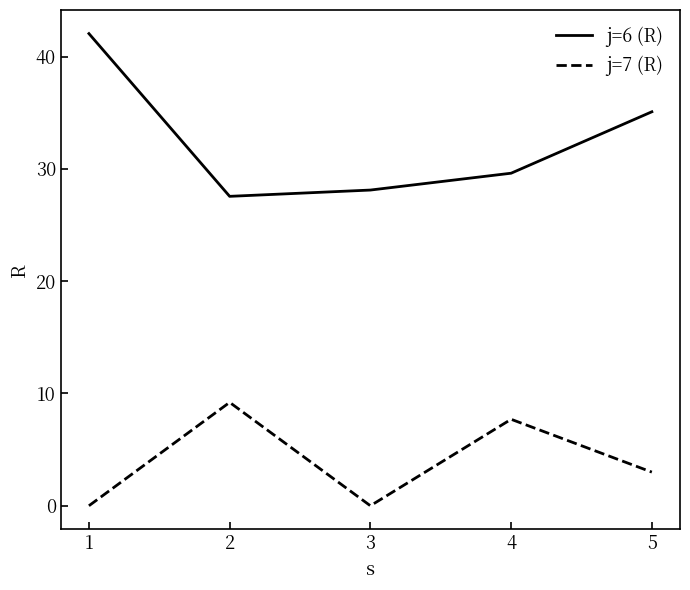

Where is j=7 (R) nearest to the value 4?

5